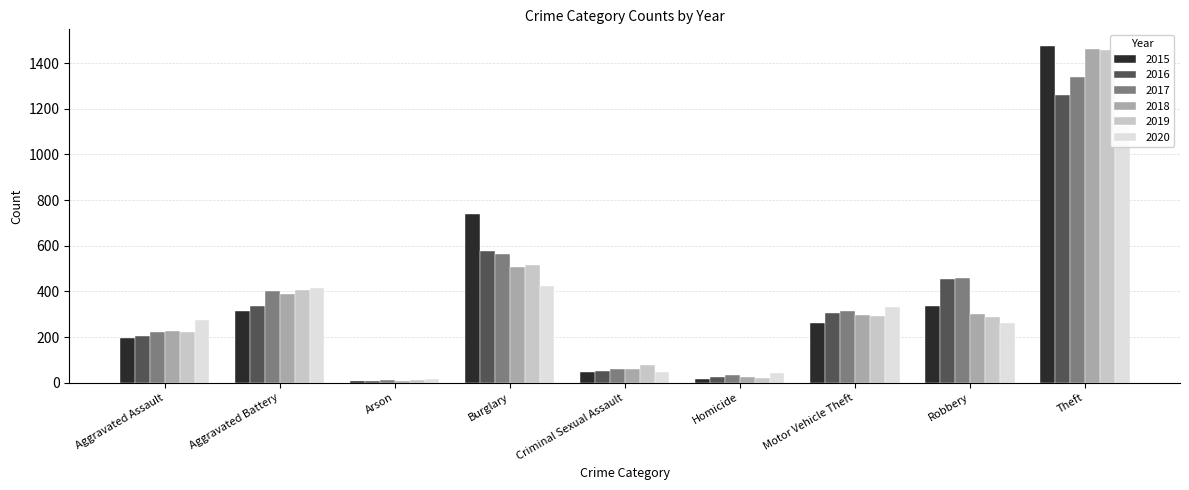

What are all the series names shown in the legend?

2015, 2016, 2017, 2018, 2019, 2020